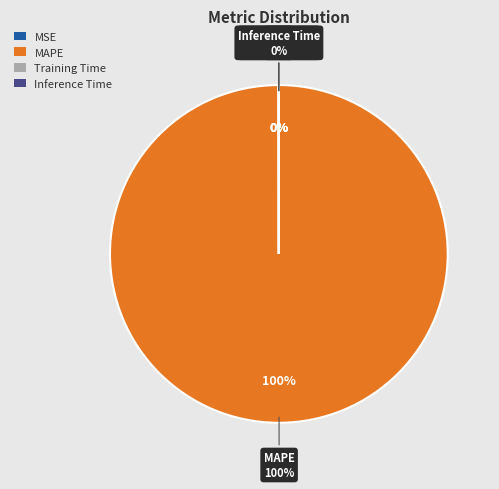

Does Training Time account for over 50% of the chart?

No